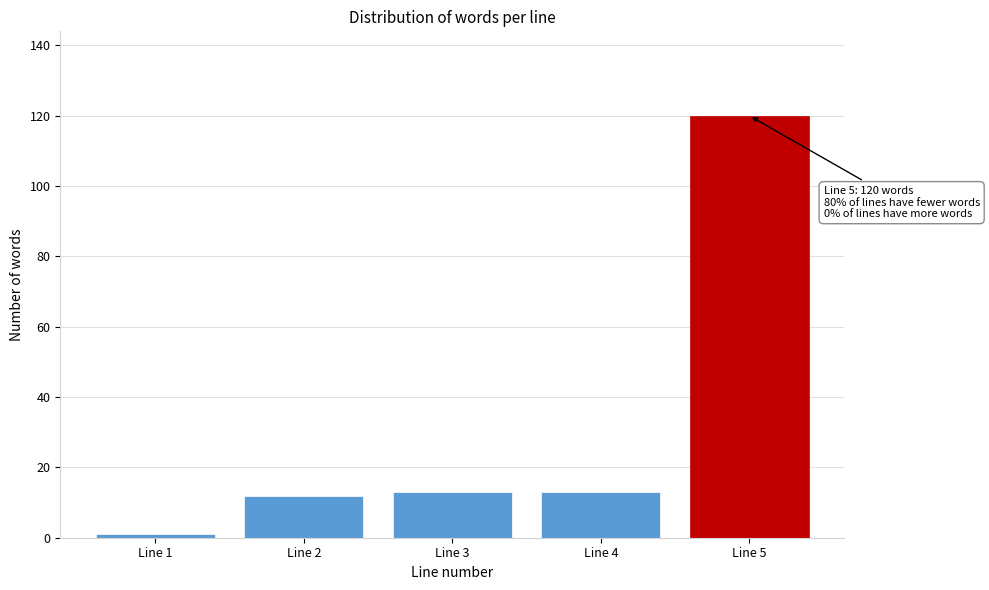

Reading left to right, transcribe all the data shown in this chart.

1	12	13	13	120